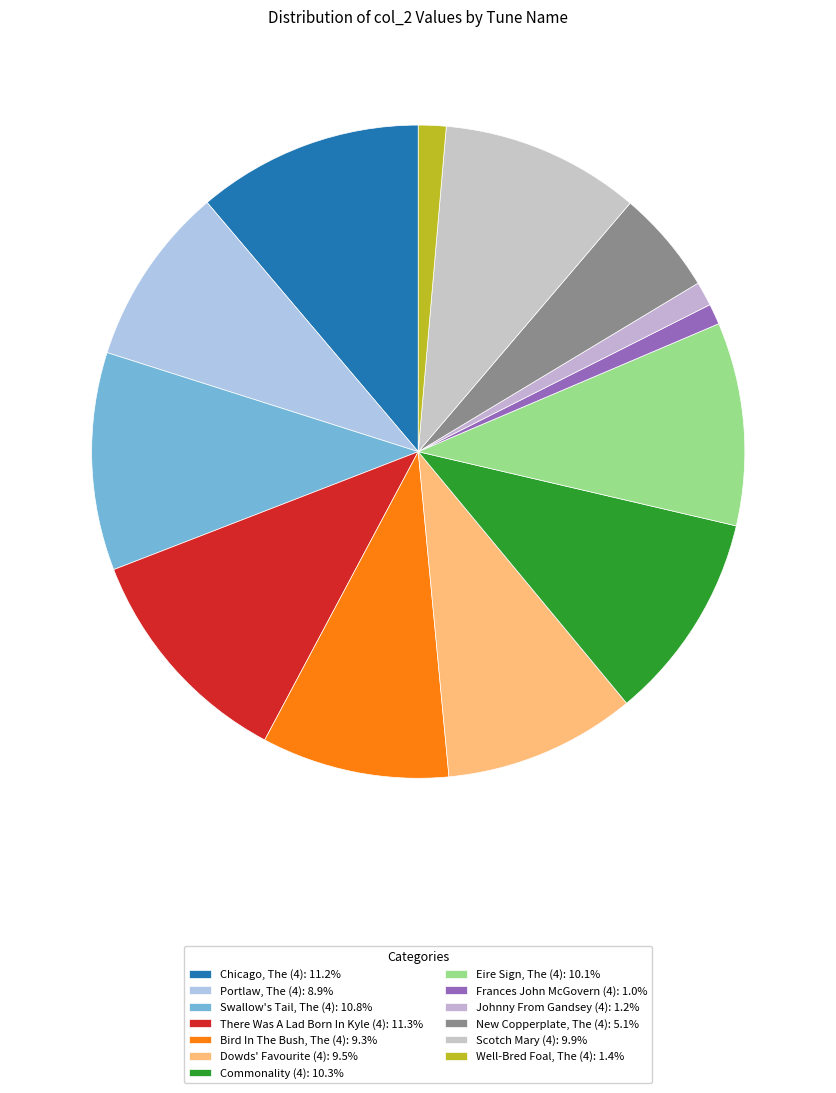

What percentage is the Portlaw, The (4) slice, to the nearest percent?

9%